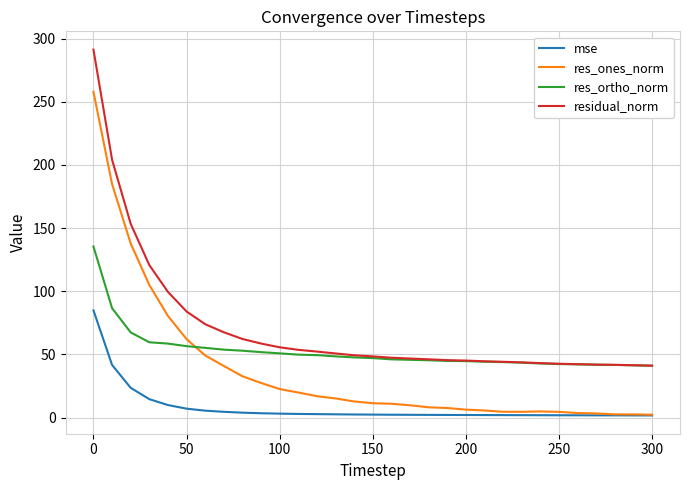

List the series in order of their peak value, highest first.

residual_norm, res_ones_norm, res_ortho_norm, mse